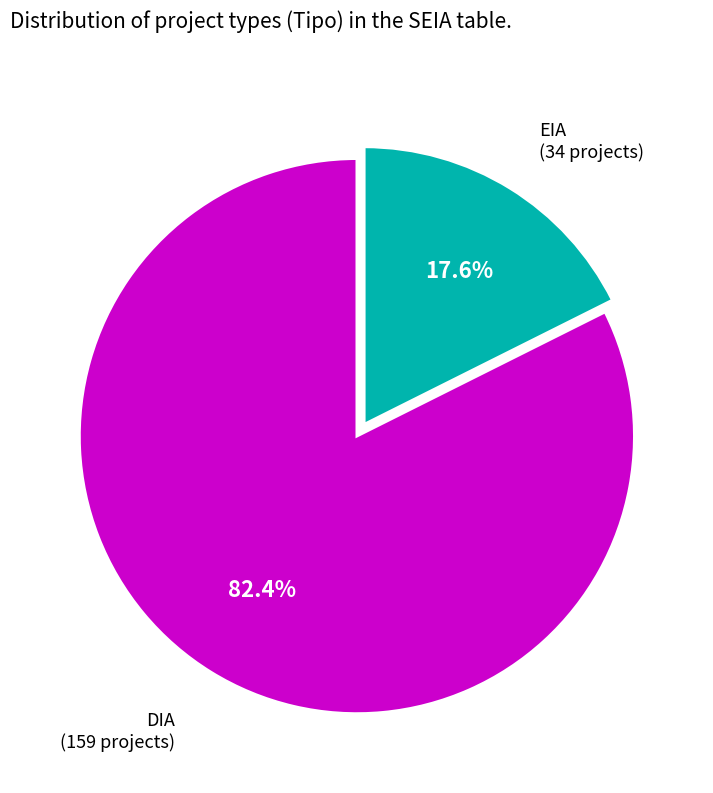

To the nearest percent, what is the average slice percentage?

50%